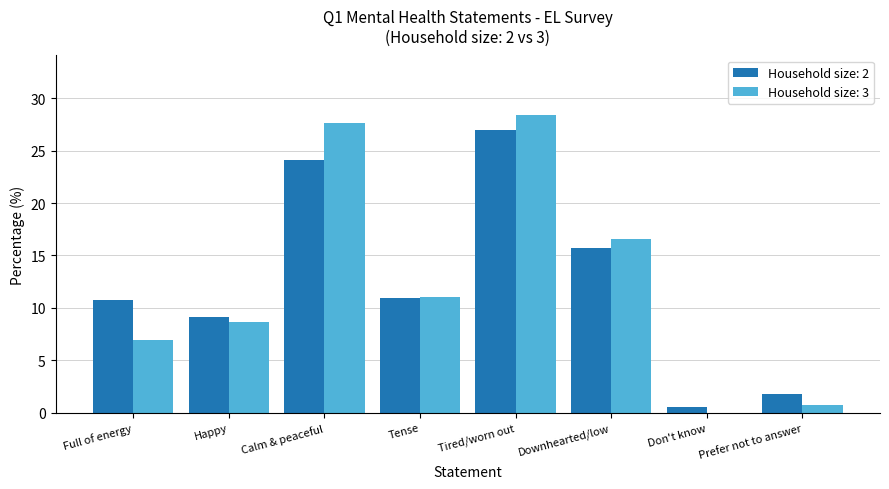

Read the Household size: 3 value at Full of energy.

6.9